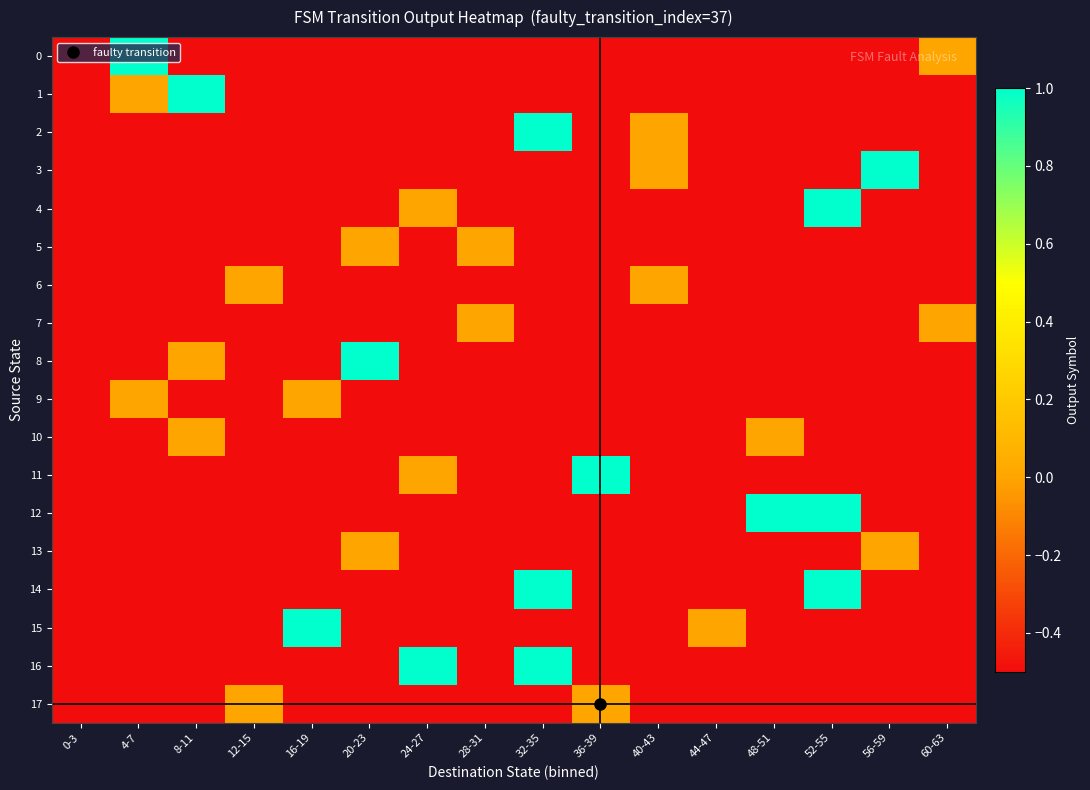

List the series in order of their peak value, lowest first.

5, 6, 7, 9, 10, 13, 17, 0, 1, 2, 3, 4, 8, 11, 12, 14, 15, 16